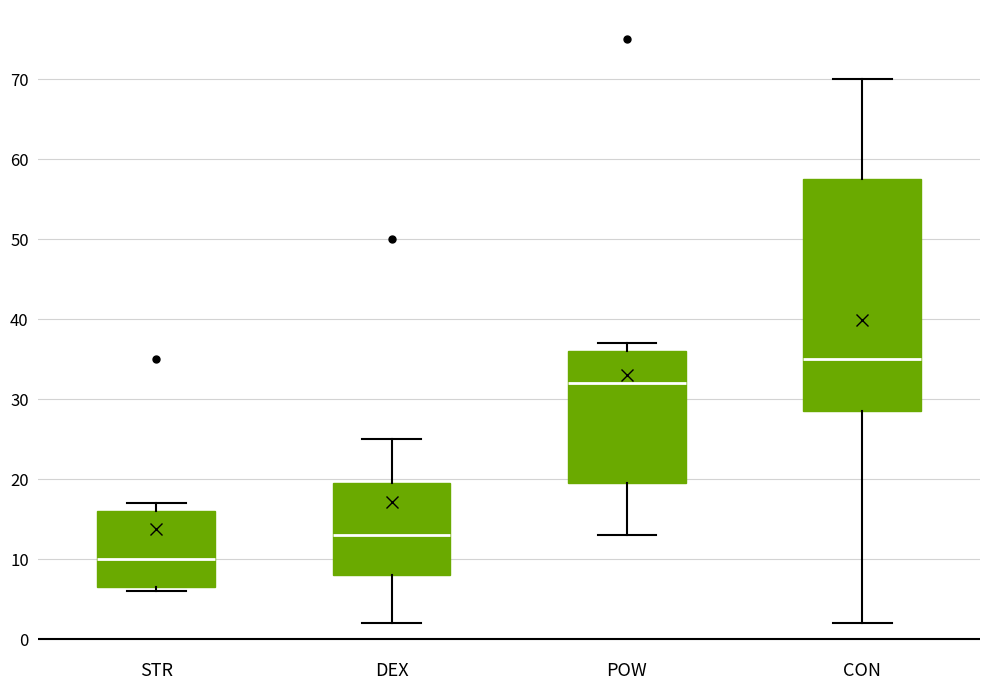

Which box has the lowest median line?

STR